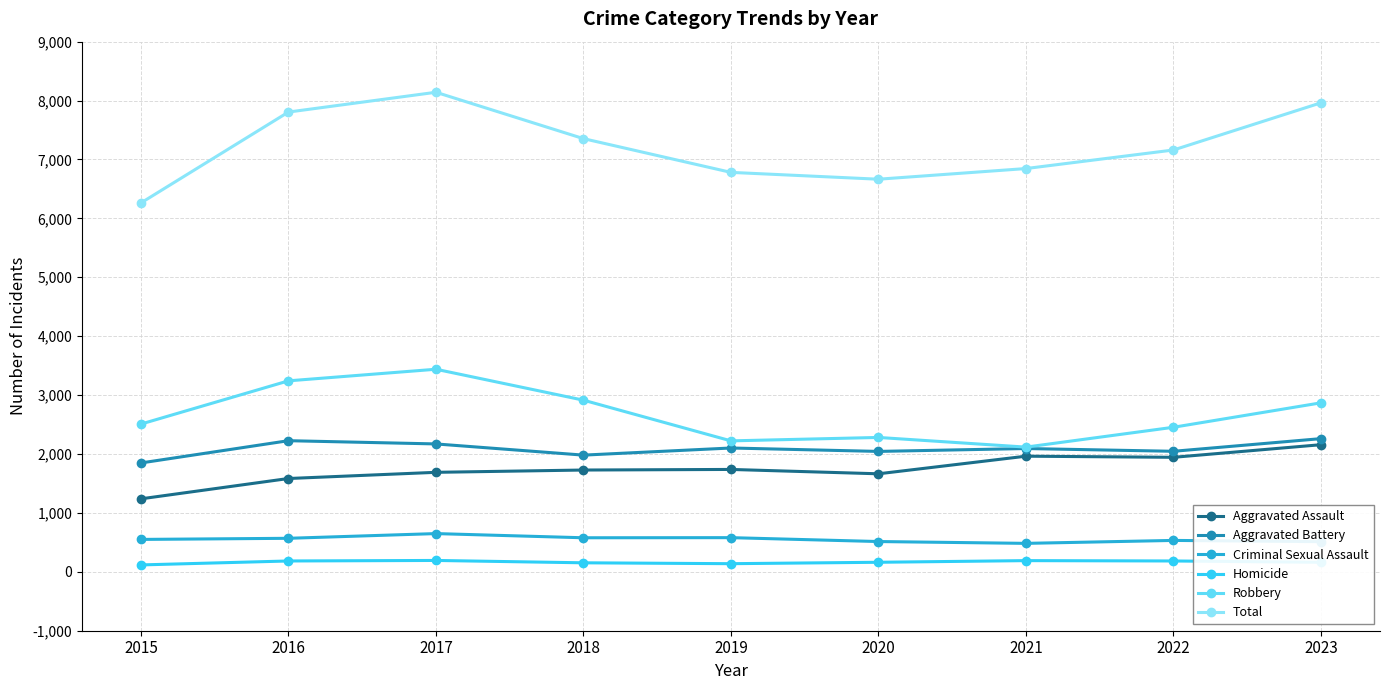

Is the value of Criminal Sexual Assault at 2018 greater than the value of Total at 2022?

No